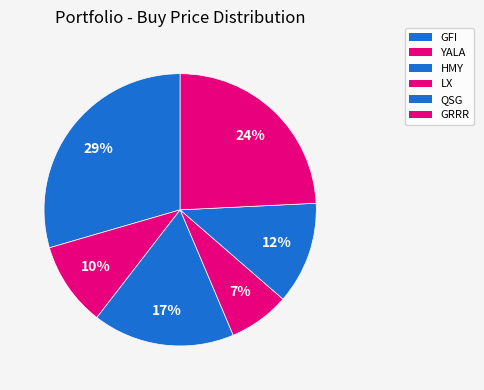

To the nearest percent, what portion does GRRR represent?

24%